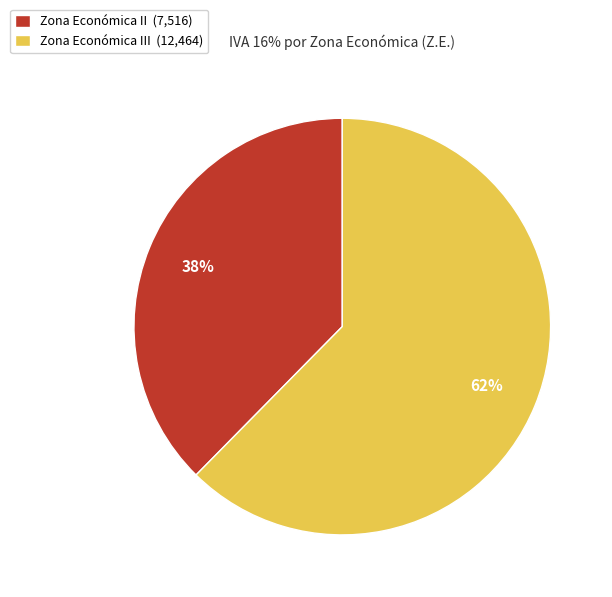

Between Zona Económica II (7,516) and Zona Económica III (12,464), which is larger?

Zona Económica III (12,464)